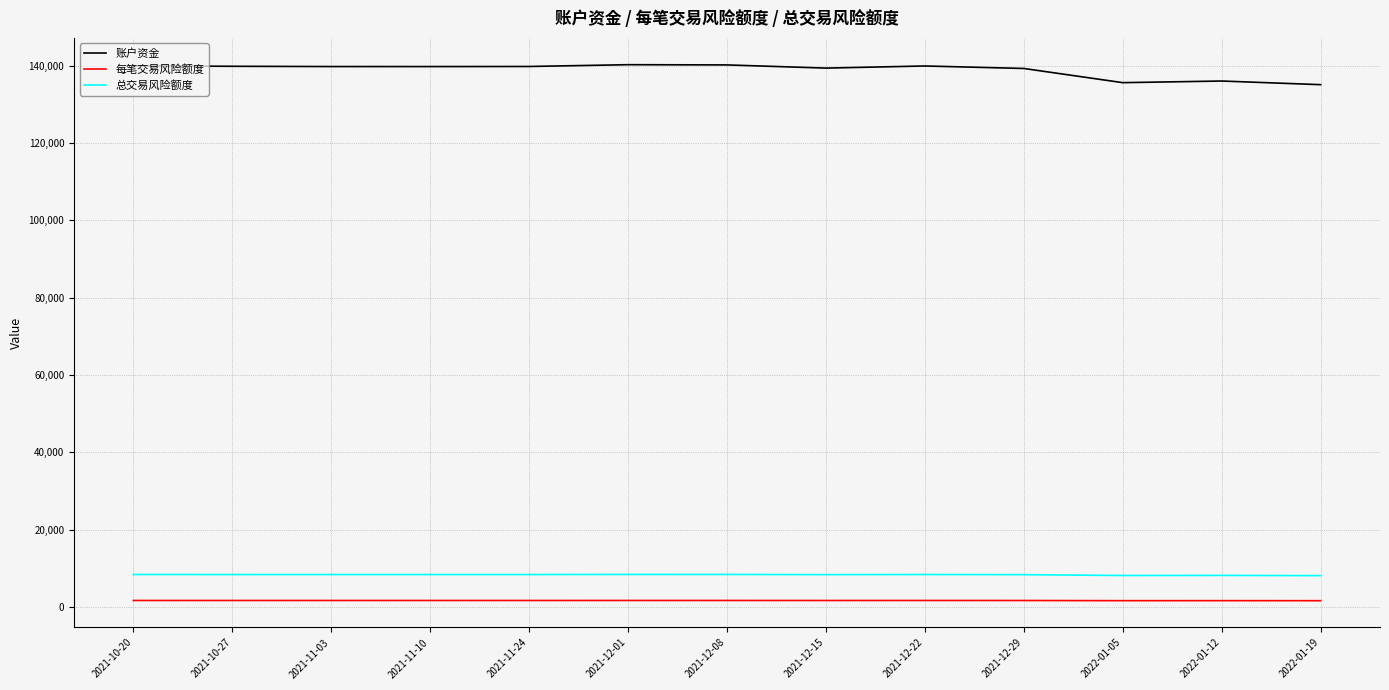

True or false: 账户资金 and 总交易风险额度 intersect in this chart.

False